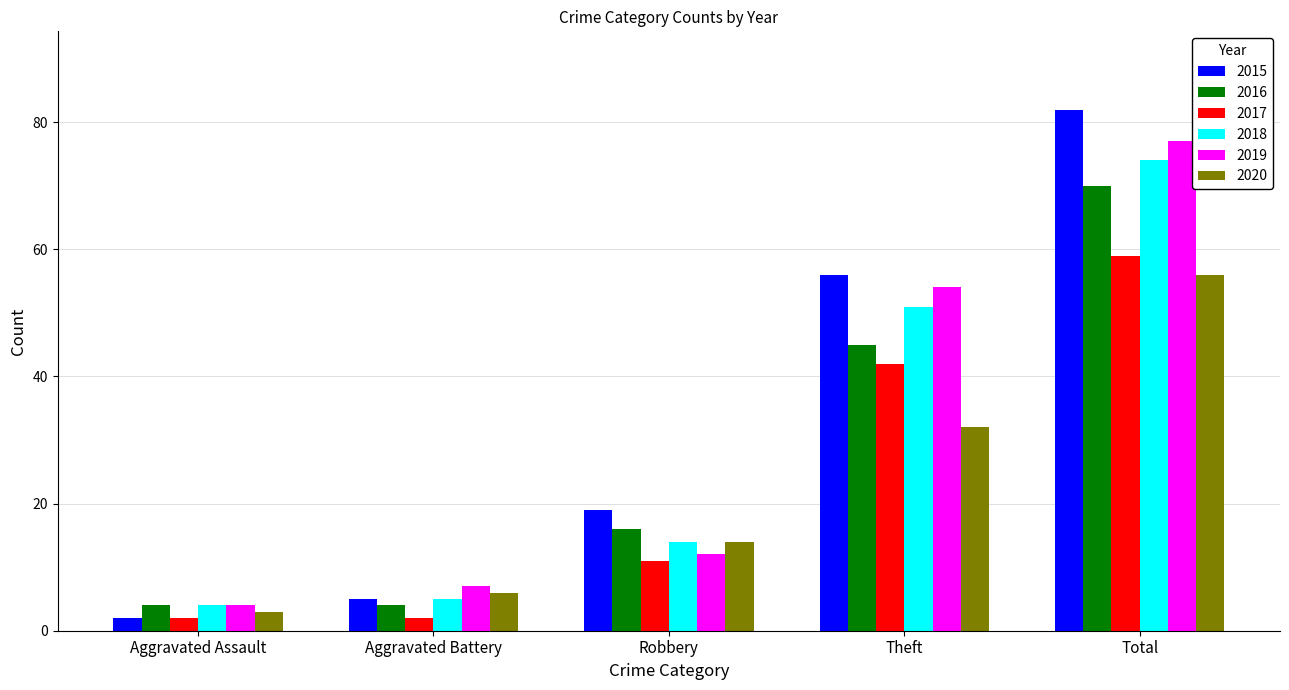

What is the sum of all 2015 values?

164